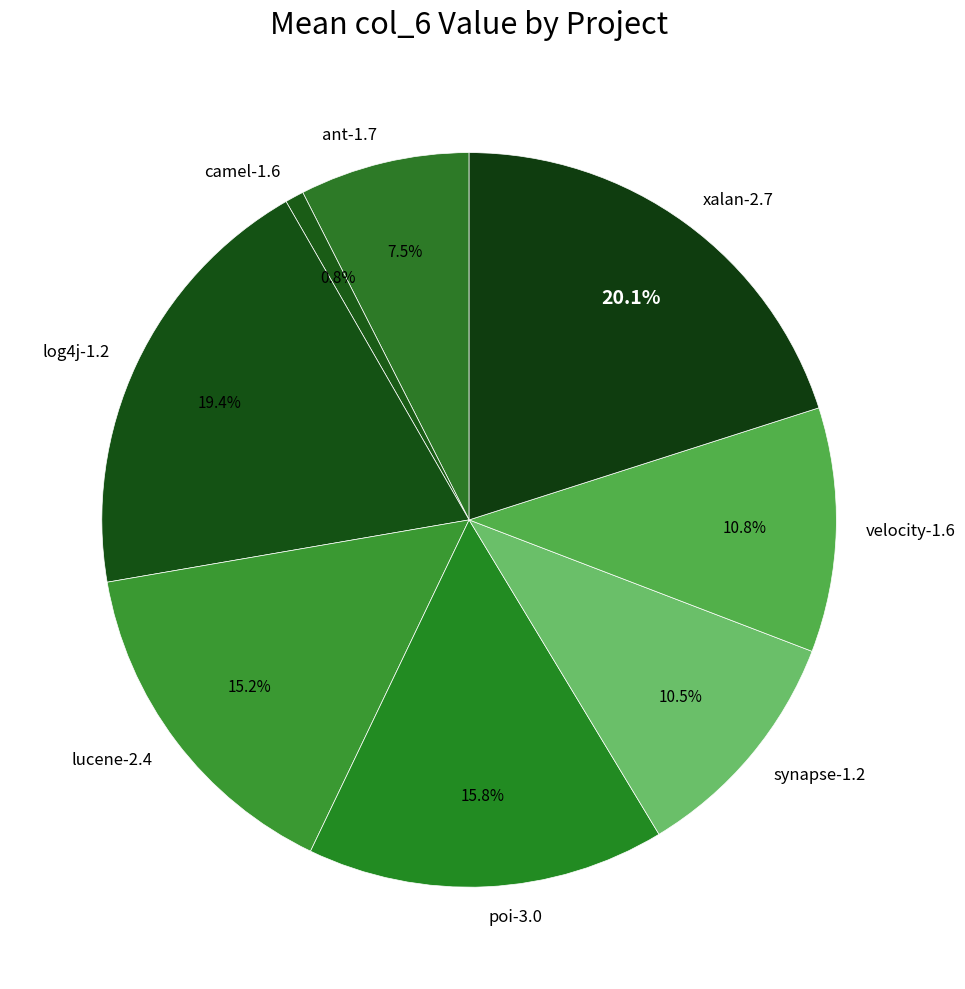

What percentage do ant-1.7 and camel-1.6 together represent?

8.3%